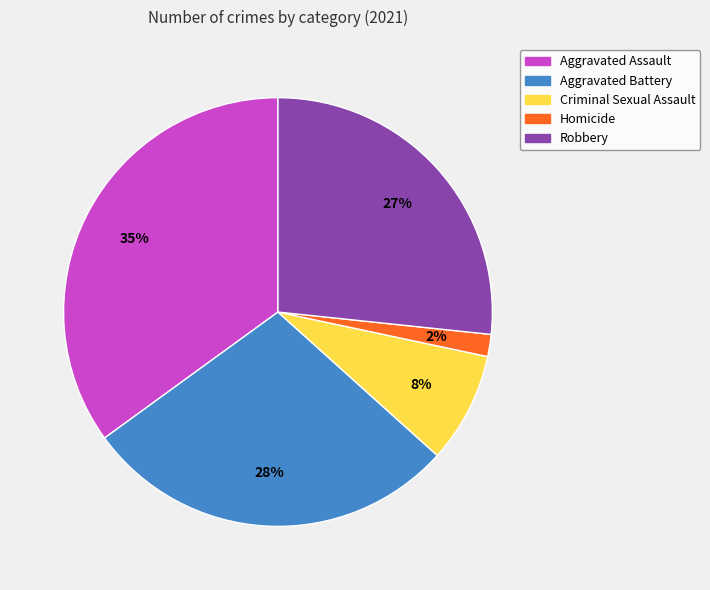

Is there any slice that represents more than half of the pie?

No